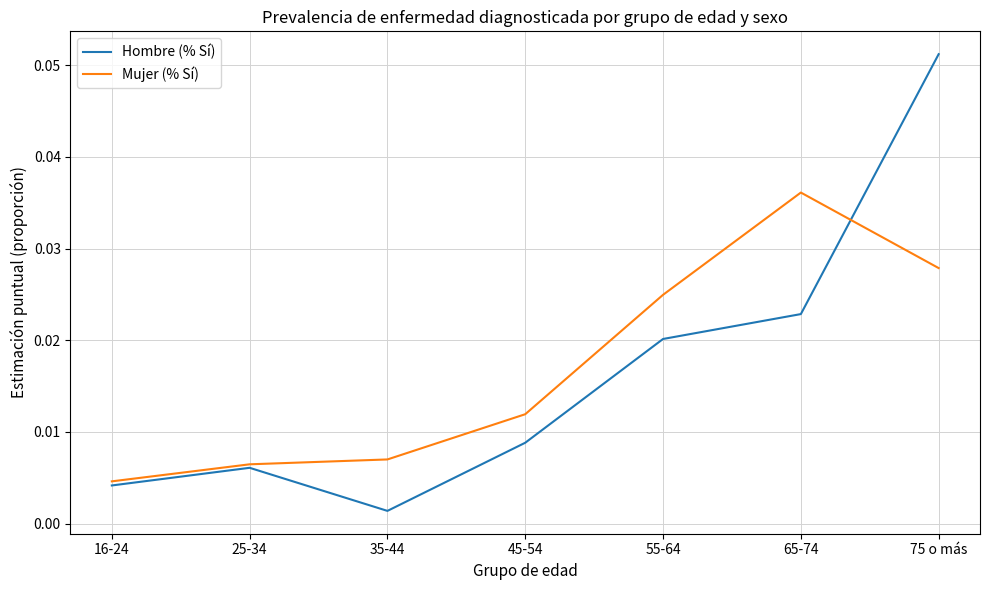

At which label does Mujer (% Sí) reach its minimum?

16-24